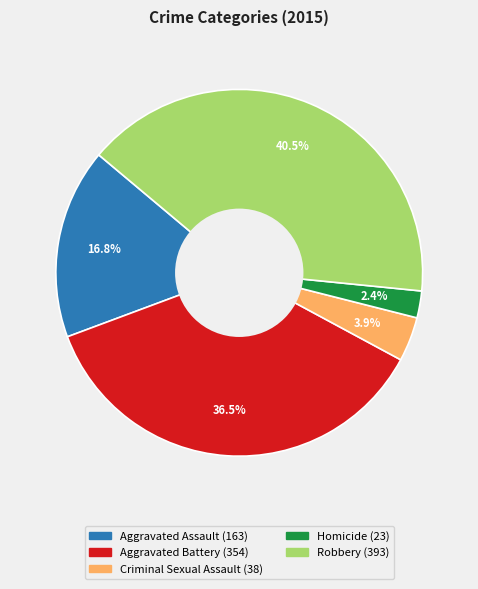

To the nearest percent, what is the average slice percentage?

20%